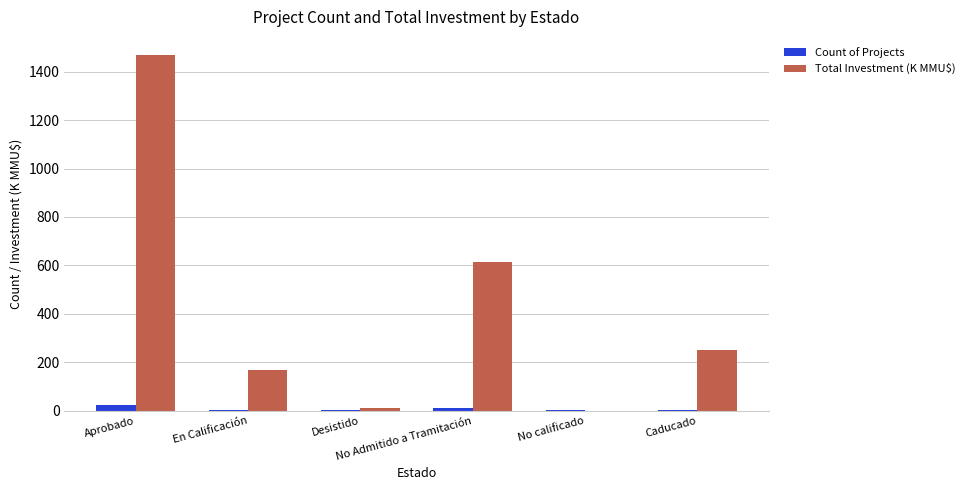

What is the sum of all Count of Projects values?

42.0